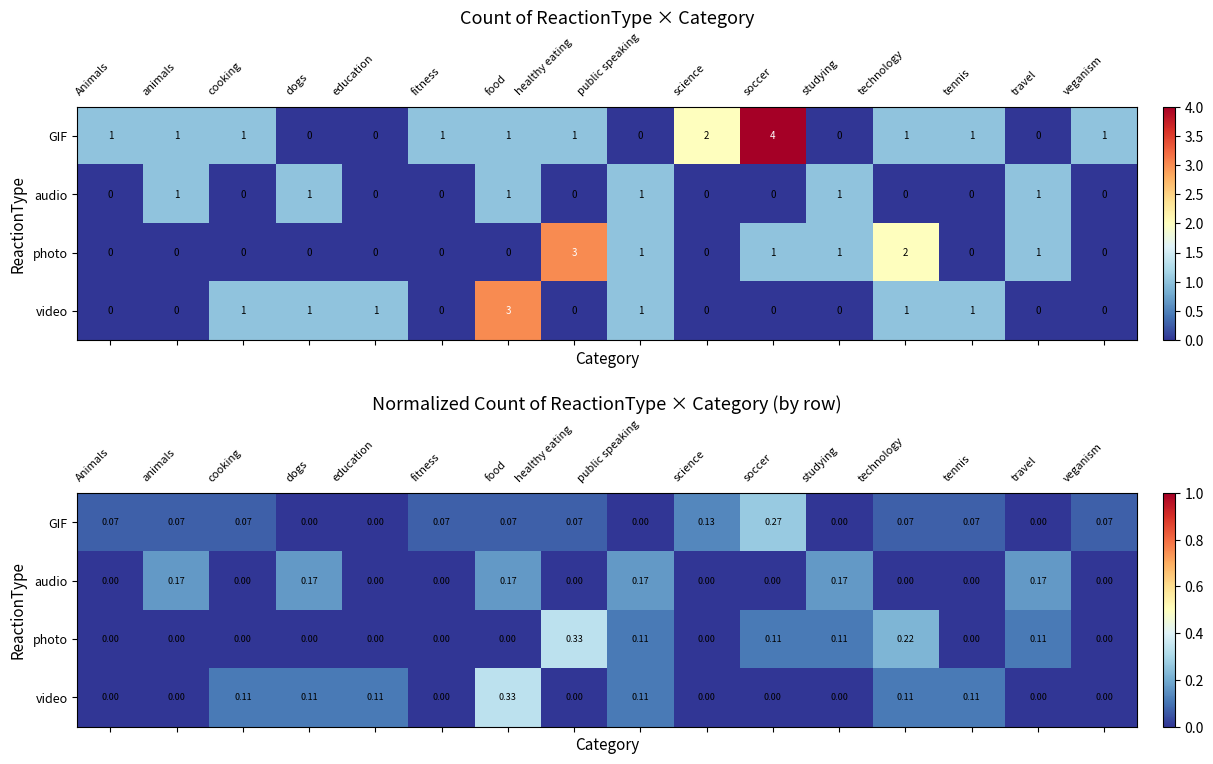

What is the sum of all GIF values?

1.0